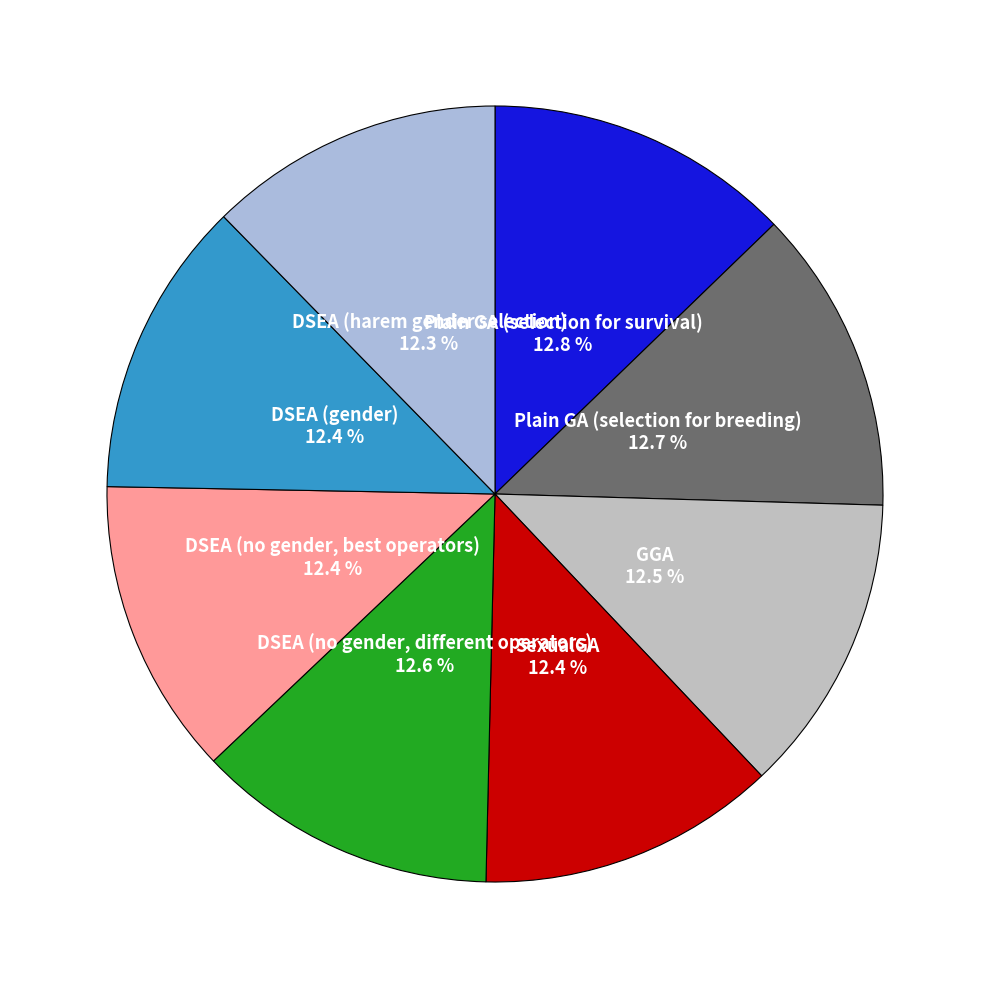

How many segments does this pie chart have?

8